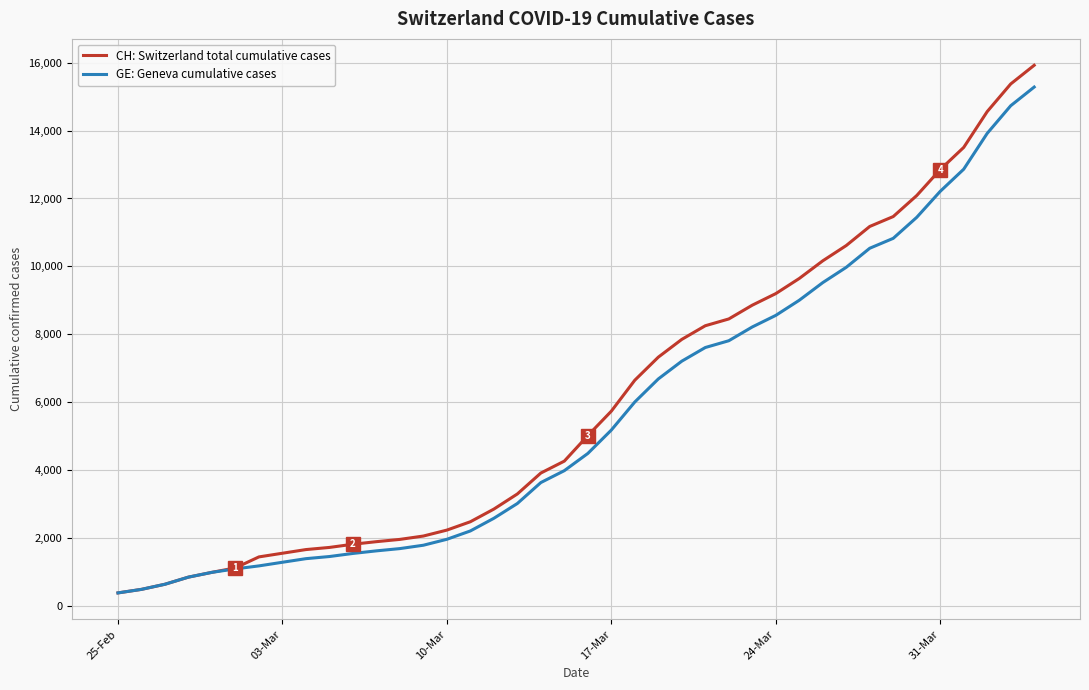

What is the minimum value for GE: Geneva cumulative cases?

375